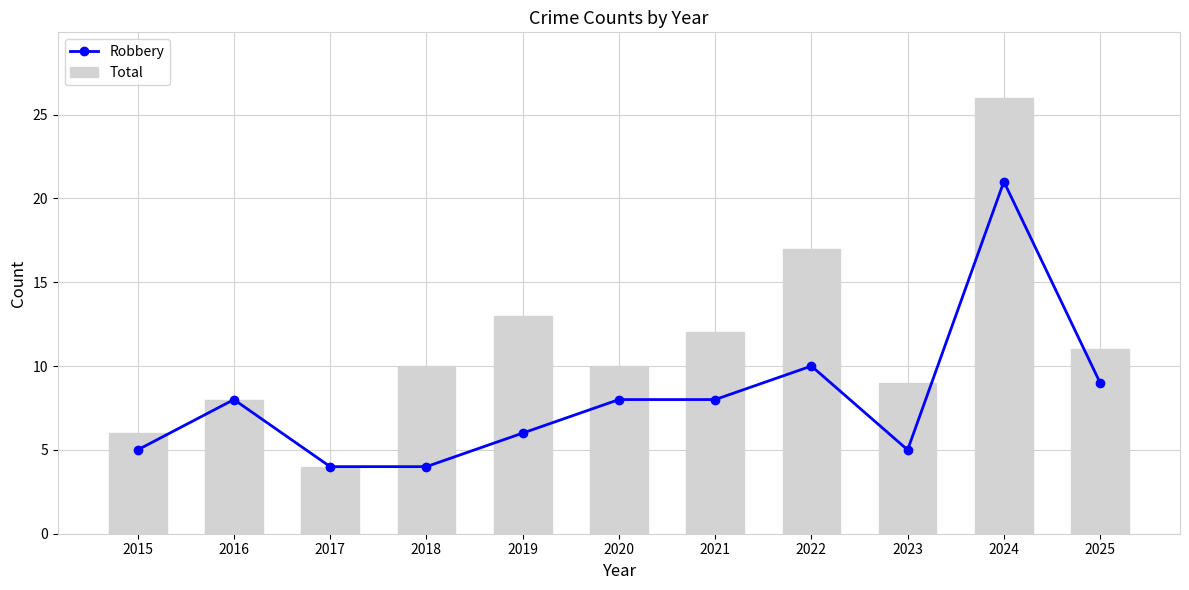

What is the value of the Robbery bar at the 7th from the left?

8